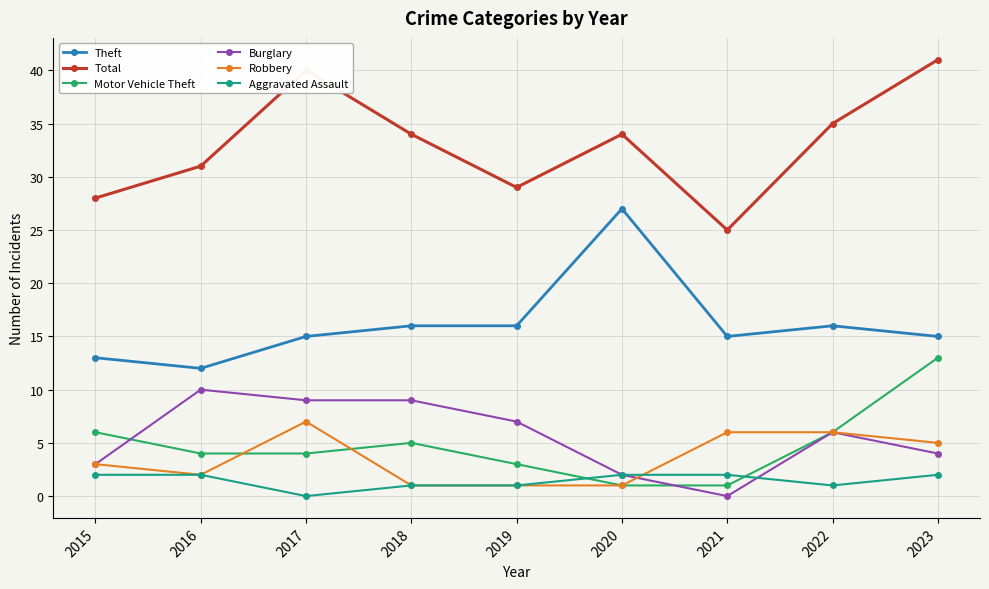

The value of Robbery at 2016 is 2. True or false?

True